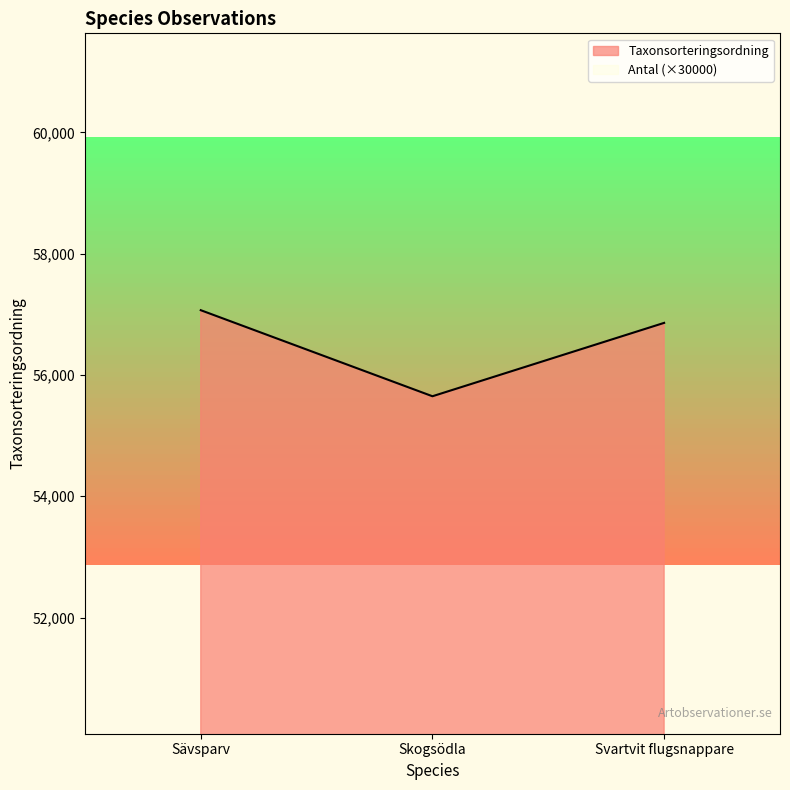

The Taxonsorteringsordning series shows 56859 at Svartvit flugsnappare. True or false?

True